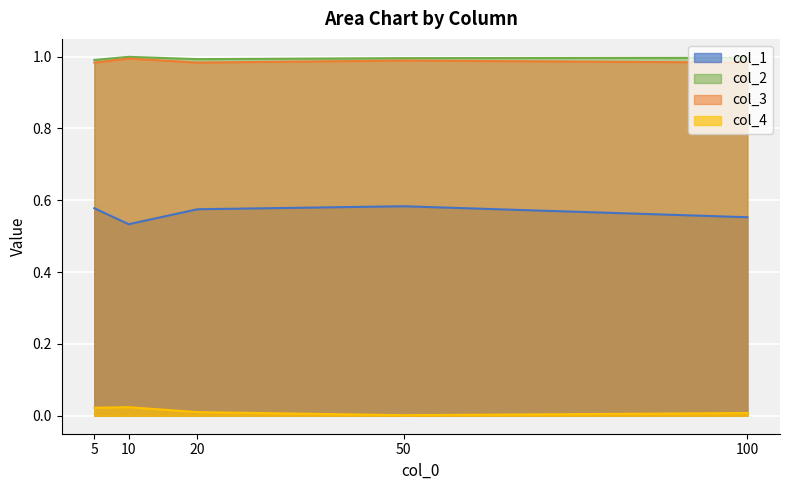

Reading right to left, list all the values displayed in this chart.

col_1: 100=0.6	50=0.6	20=0.6	10=0.5	5=0.6
col_2: 100=1.0	50=1.0	20=1.0	10=1.0	5=1.0
col_3: 100=1.0	50=1.0	20=1.0	10=1.0	5=1.0
col_4: 100=0.0	50=0.0	20=0.0	10=0.0	5=0.0